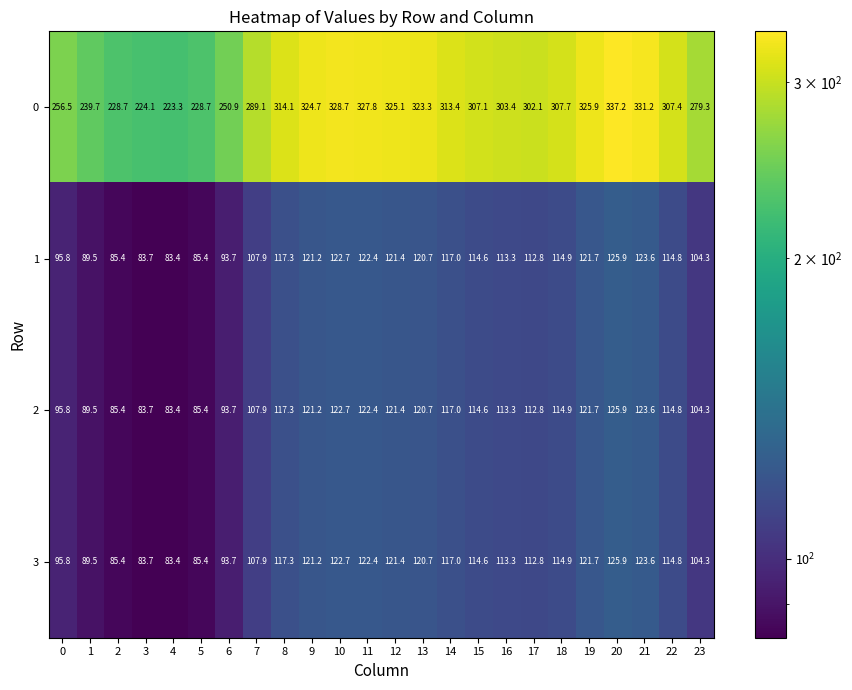

Is the value of 0 at 21 greater than the value of 1 at 13?

Yes